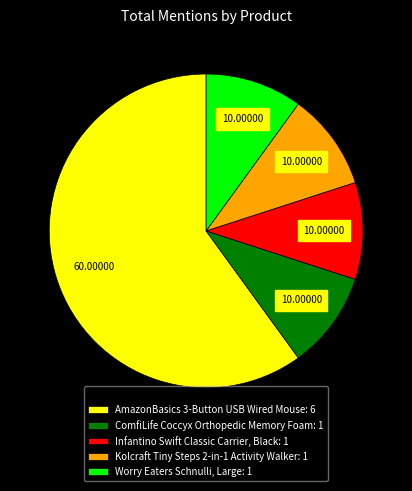

Between Infantino Swift Classic Carrier, Black: 1 and AmazonBasics 3-Button USB Wired Mouse: 6, which is larger?

AmazonBasics 3-Button USB Wired Mouse: 6